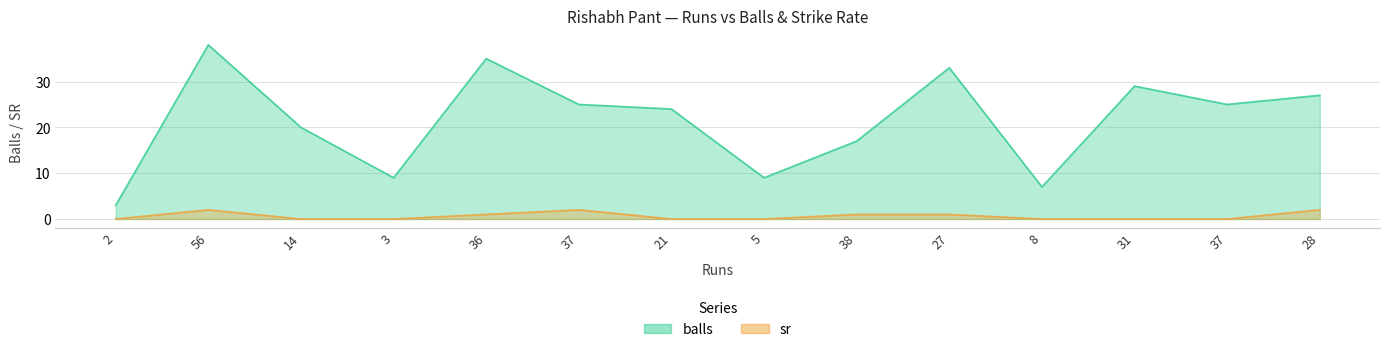

At 21, list the series in order from largest to smallest.

balls, sr